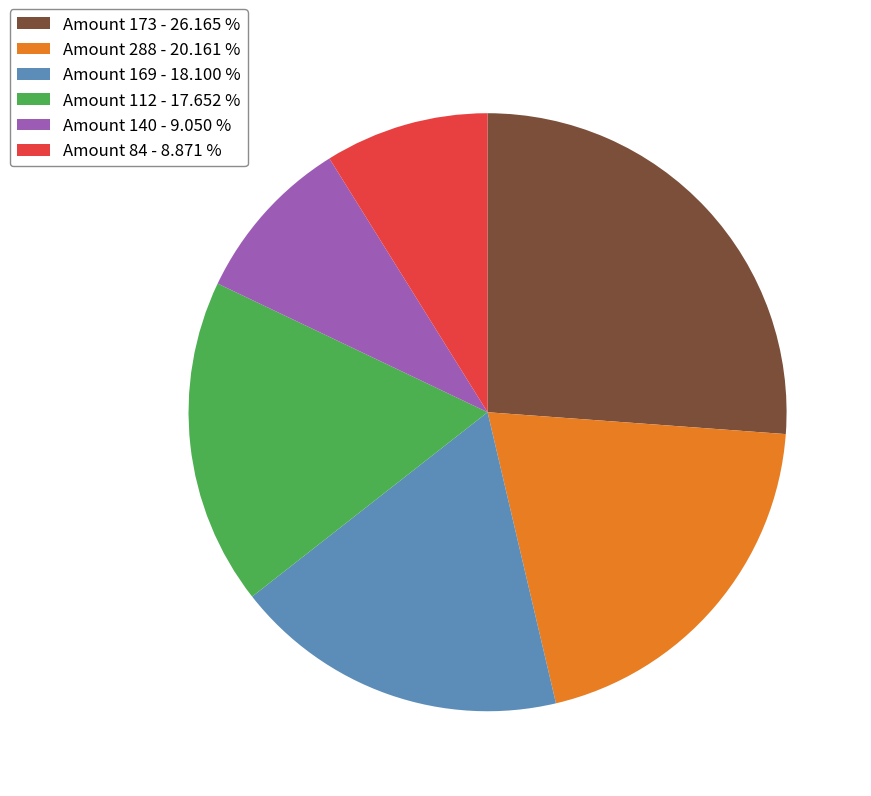

What is the largest slice in the pie chart?

Amount 173 - 26.165 %